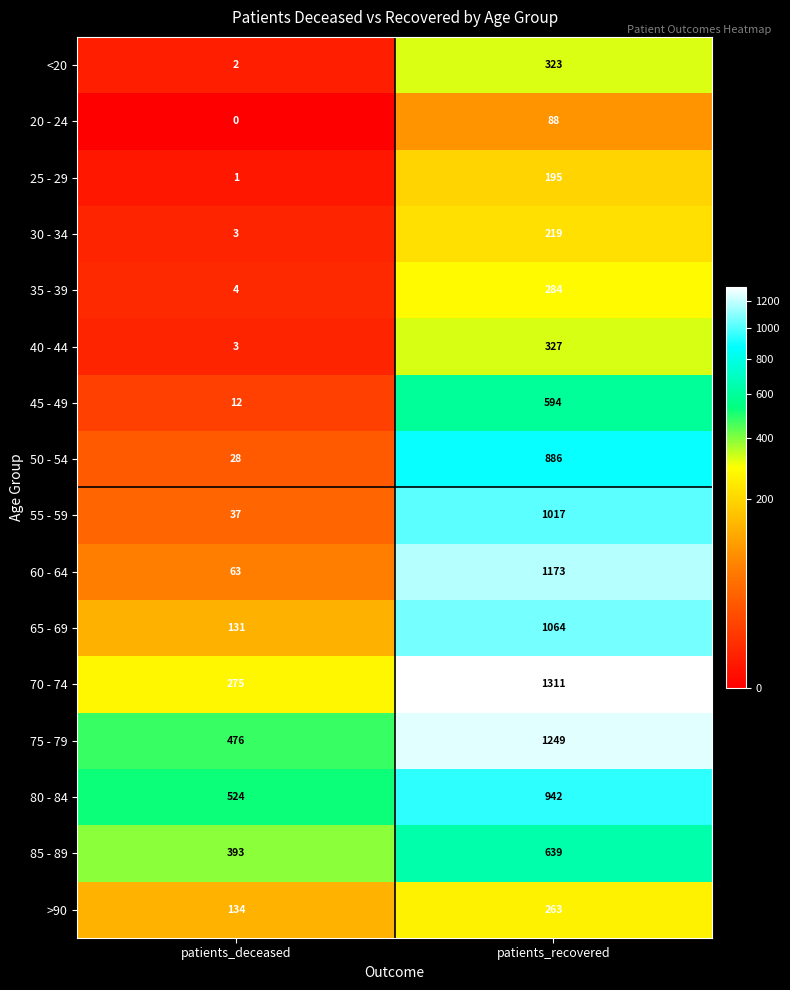

The 35 - 39 series shows 4 at patients_deceased. True or false?

True